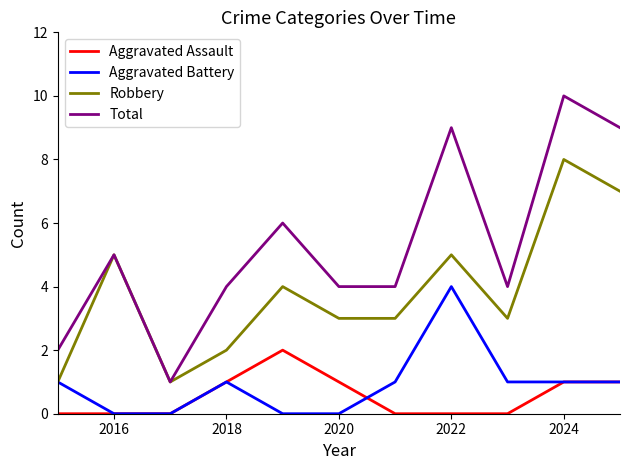

Rank the series by their maximum value, from highest to lowest.

Total, Robbery, Aggravated Battery, Aggravated Assault